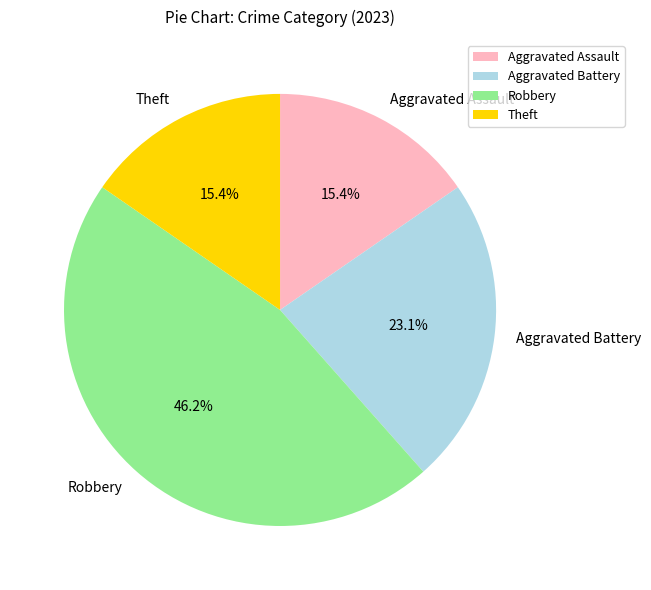

Combined, what portion of the pie is Robbery and Aggravated Assault?

61.5%